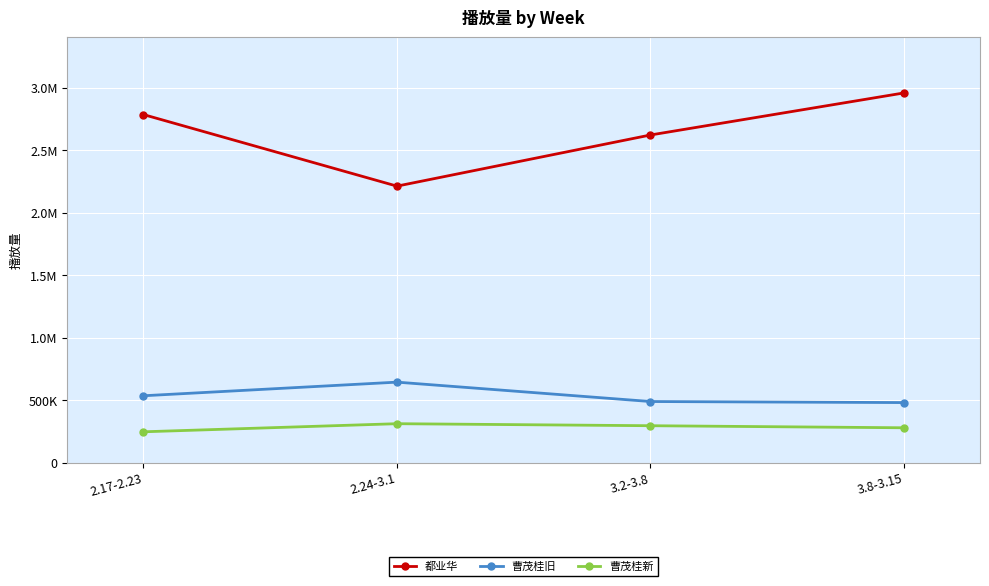

Does the chart have visible grid lines?

Yes